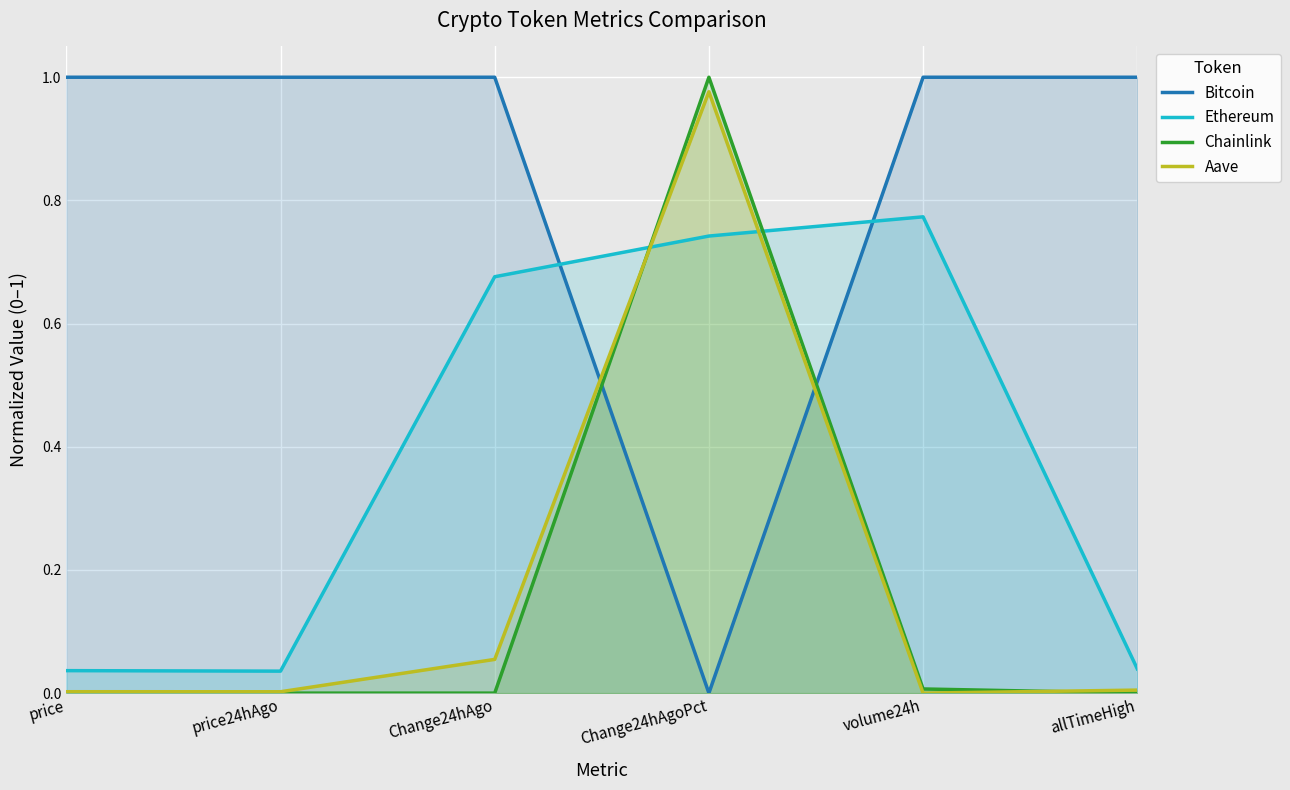

How many interior local valleys does the Ethereum series have?

1